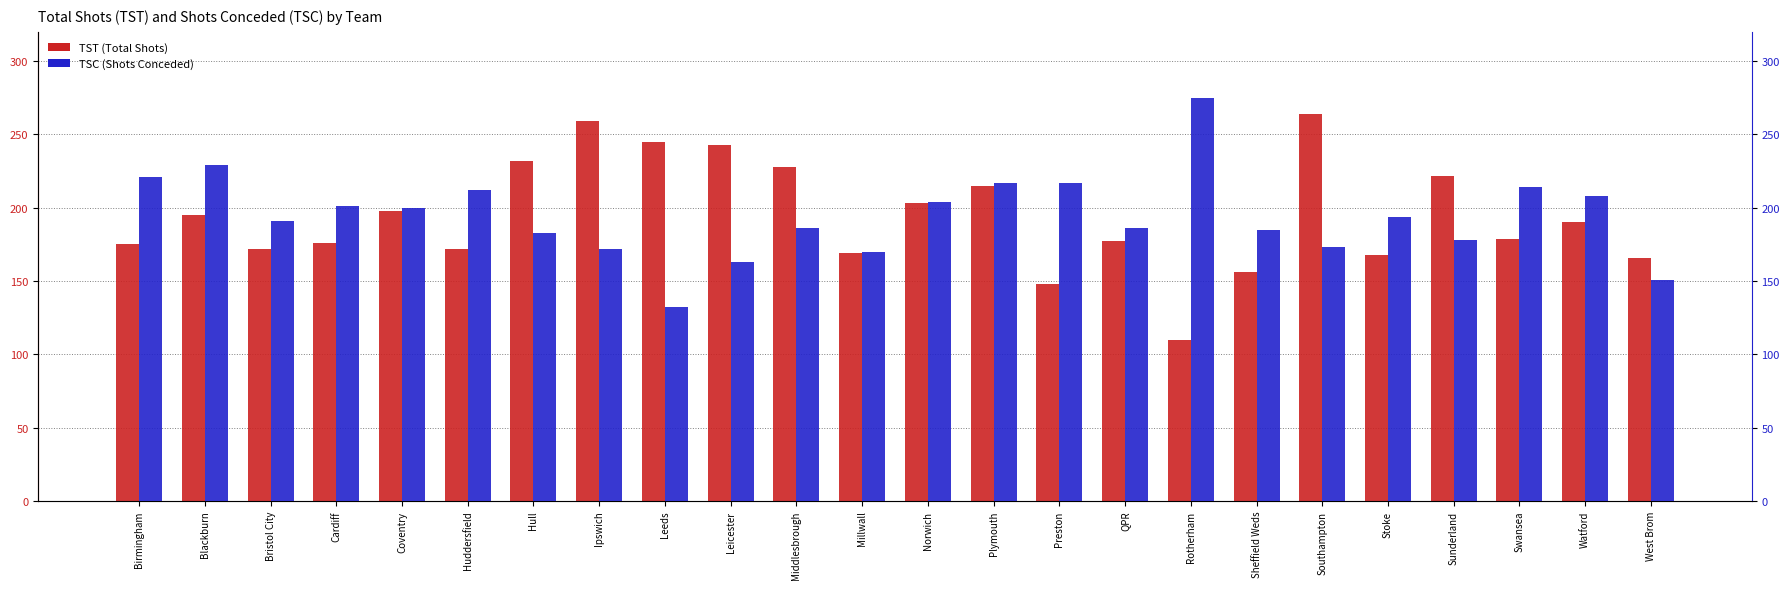

Which label corresponds to the smallest value in the chart?

Rotherham